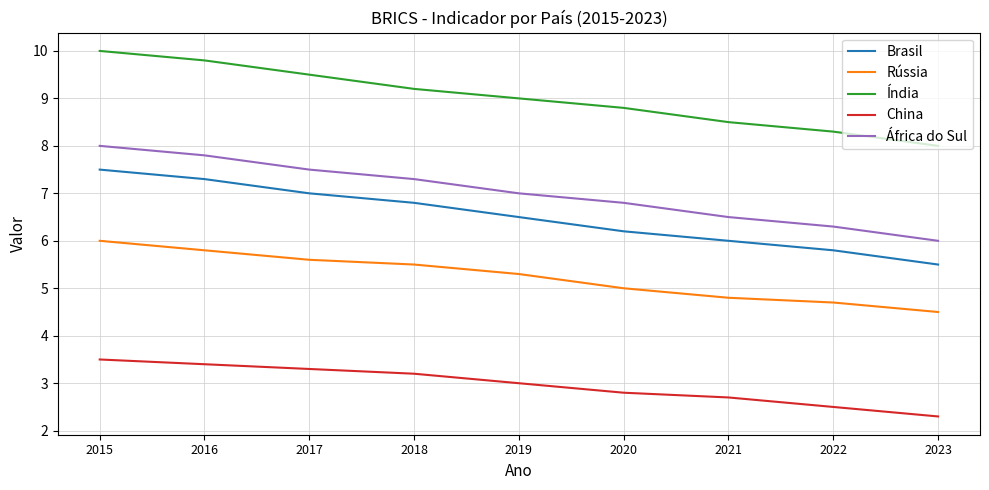

Rank the series by their maximum value, from highest to lowest.

Índia, África do Sul, Brasil, Rússia, China